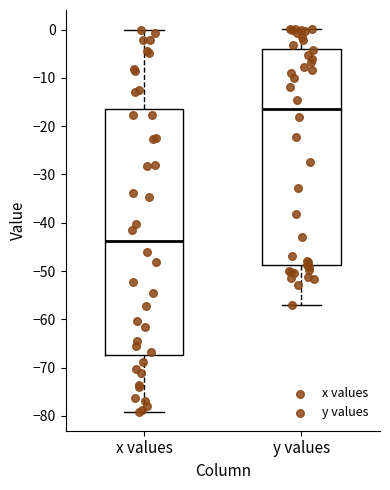

Which box is the tallest, from its lower edge to its upper edge?

x values